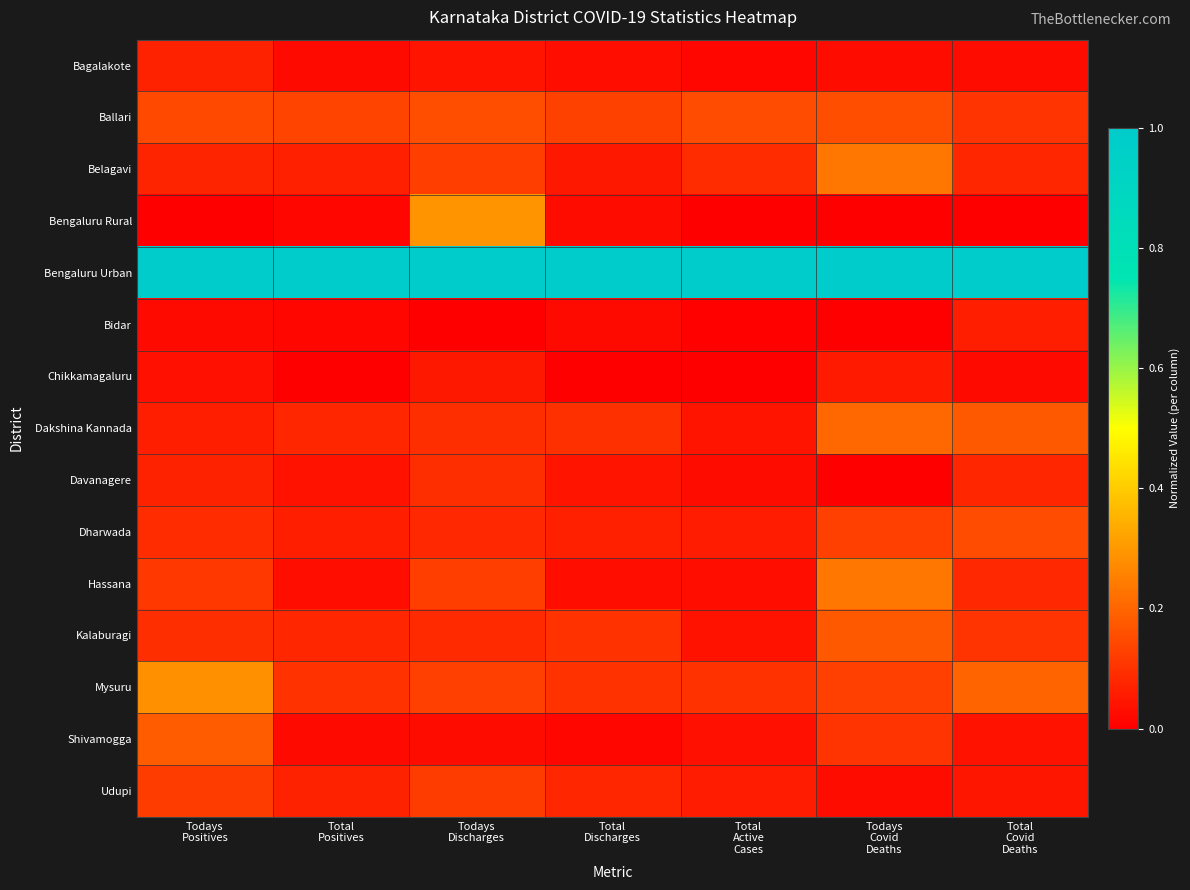

Reading left to right, extract all data points from this chart.

Bagalakote: Todays
Positives=0.1	Total
Positives=0.0	Todays
Discharges=0.0	Total
Discharges=0.0	Total
Active
Cases=0.0	Todays
Covid
Deaths=0.0	Total
Covid
Deaths=0.0
Ballari: Todays
Positives=0.1	Total
Positives=0.1	Todays
Discharges=0.2	Total
Discharges=0.1	Total
Active
Cases=0.1	Todays
Covid
Deaths=0.2	Total
Covid
Deaths=0.1
Belagavi: Todays
Positives=0.1	Total
Positives=0.1	Todays
Discharges=0.1	Total
Discharges=0.1	Total
Active
Cases=0.1	Todays
Covid
Deaths=0.2	Total
Covid
Deaths=0.1
Bengaluru Rural: Todays
Positives=0.0	Total
Positives=0.0	Todays
Discharges=0.3	Total
Discharges=0.0	Total
Active
Cases=0.0	Todays
Covid
Deaths=0.0	Total
Covid
Deaths=0.0
Bengaluru Urban: Todays
Positives=1.0	Total
Positives=1.0	Todays
Discharges=1.0	Total
Discharges=1.0	Total
Active
Cases=1.0	Todays
Covid
Deaths=1.0	Total
Covid
Deaths=1.0
Bidar: Todays
Positives=0.0	Total
Positives=0.0	Todays
Discharges=0.0	Total
Discharges=0.0	Total
Active
Cases=0.0	Todays
Covid
Deaths=0.0	Total
Covid
Deaths=0.1
Chikkamagaluru: Todays
Positives=0.0	Total
Positives=0.0	Todays
Discharges=0.0	Total
Discharges=0.0	Total
Active
Cases=0.0	Todays
Covid
Deaths=0.1	Total
Covid
Deaths=0.0
Dakshina Kannada: Todays
Positives=0.1	Total
Positives=0.1	Todays
Discharges=0.1	Total
Discharges=0.1	Total
Active
Cases=0.0	Todays
Covid
Deaths=0.2	Total
Covid
Deaths=0.2
Davanagere: Todays
Positives=0.1	Total
Positives=0.0	Todays
Discharges=0.1	Total
Discharges=0.0	Total
Active
Cases=0.0	Todays
Covid
Deaths=0.0	Total
Covid
Deaths=0.1
Dharwada: Todays
Positives=0.1	Total
Positives=0.1	Todays
Discharges=0.1	Total
Discharges=0.1	Total
Active
Cases=0.1	Todays
Covid
Deaths=0.1	Total
Covid
Deaths=0.2
Hassana: Todays
Positives=0.1	Total
Positives=0.0	Todays
Discharges=0.1	Total
Discharges=0.0	Total
Active
Cases=0.0	Todays
Covid
Deaths=0.2	Total
Covid
Deaths=0.1
Kalaburagi: Todays
Positives=0.1	Total
Positives=0.1	Todays
Discharges=0.1	Total
Discharges=0.1	Total
Active
Cases=0.0	Todays
Covid
Deaths=0.2	Total
Covid
Deaths=0.1
Mysuru: Todays
Positives=0.3	Total
Positives=0.1	Todays
Discharges=0.1	Total
Discharges=0.1	Total
Active
Cases=0.1	Todays
Covid
Deaths=0.1	Total
Covid
Deaths=0.2
Shivamogga: Todays
Positives=0.2	Total
Positives=0.0	Todays
Discharges=0.0	Total
Discharges=0.0	Total
Active
Cases=0.0	Todays
Covid
Deaths=0.1	Total
Covid
Deaths=0.0
Udupi: Todays
Positives=0.1	Total
Positives=0.1	Todays
Discharges=0.1	Total
Discharges=0.1	Total
Active
Cases=0.1	Todays
Covid
Deaths=0.0	Total
Covid
Deaths=0.0